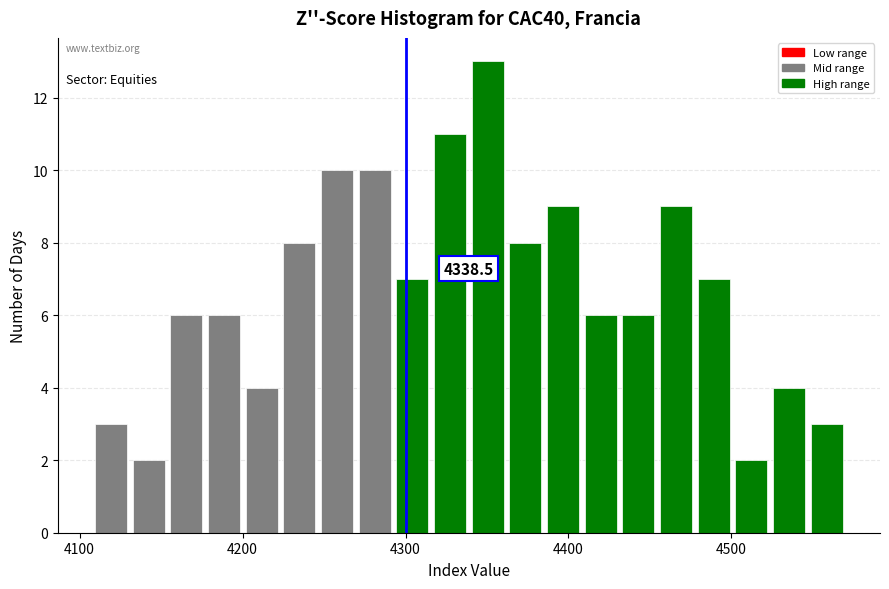

Around what value on the x-axis is the tallest bar? Give the approximate position of its centre, as read against the axis.

4350